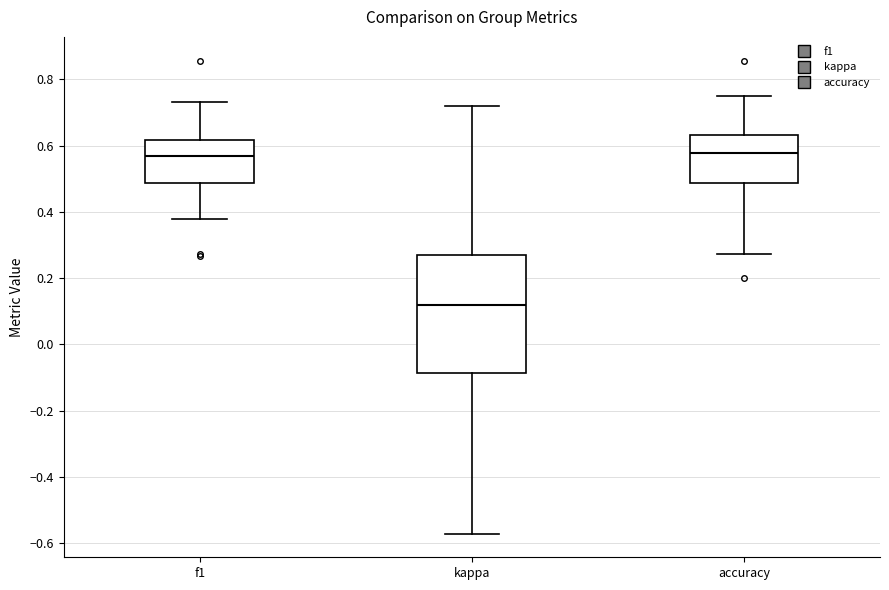

Reading left to right, read every box against the y-axis: the position of its median line, the range the box covers, and the ends of its whiskers. The values are not printed on the chart, so give them approximately, as read against the axis.

f1: median 0.56, box 0.48 to 0.62, whiskers 0.38 to 0.74
kappa: median 0.12, box -0.08 to 0.26, whiskers -0.58 to 0.72
accuracy: median 0.58, box 0.48 to 0.64, whiskers 0.28 to 0.76